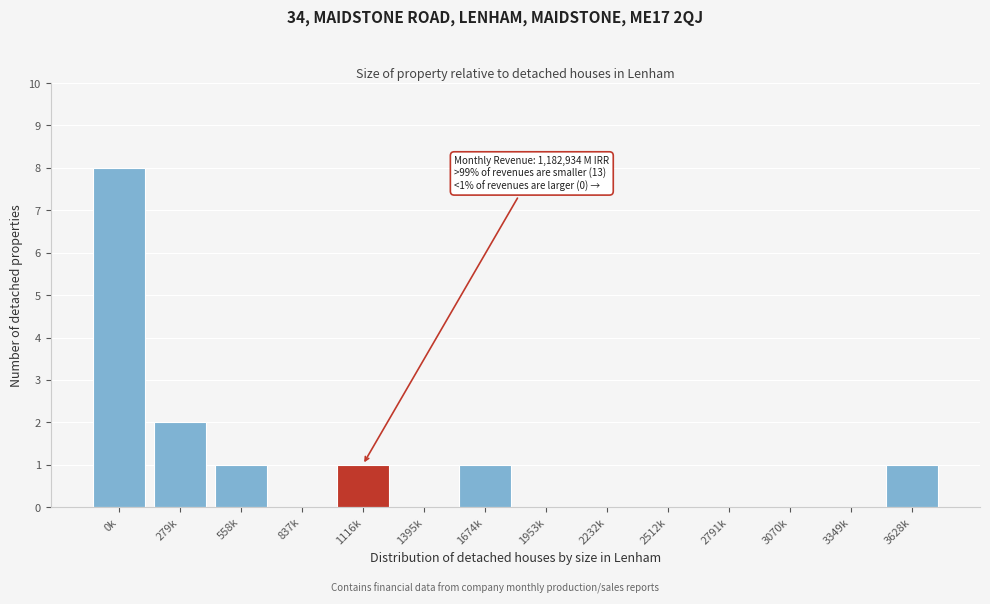

Reading left to right, what are all the values shown in this chart?

0k=8	279k=2	558k=1	837k=0	1116k=1	1395k=0	1674k=1	1953k=0	2232k=0	2512k=0	2791k=0	3070k=0	3349k=0	3628k=1